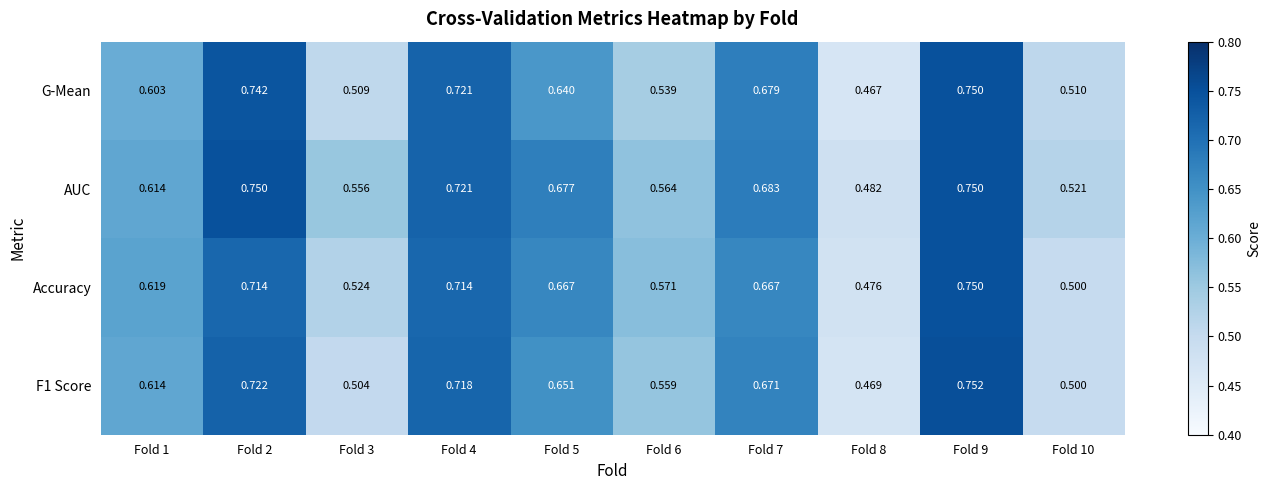

Is the value of AUC at Fold 9 greater than the value of Accuracy at Fold 1?

Yes